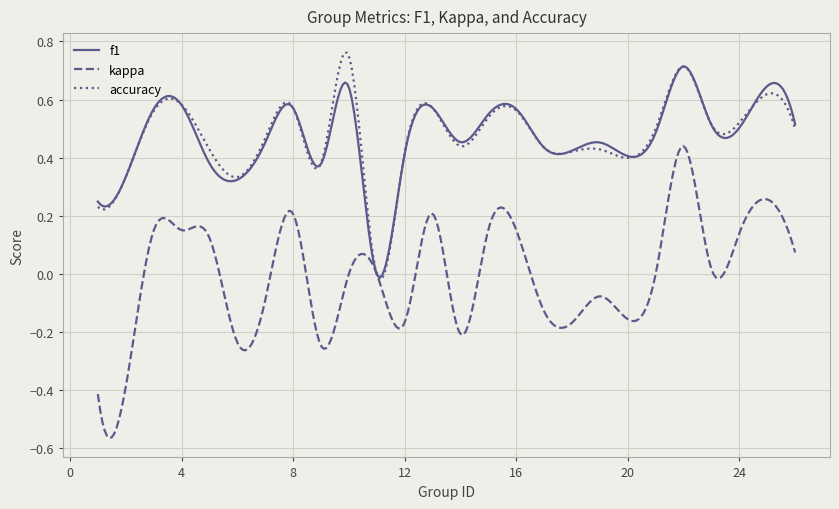

Which series has the widest spread of values?

kappa